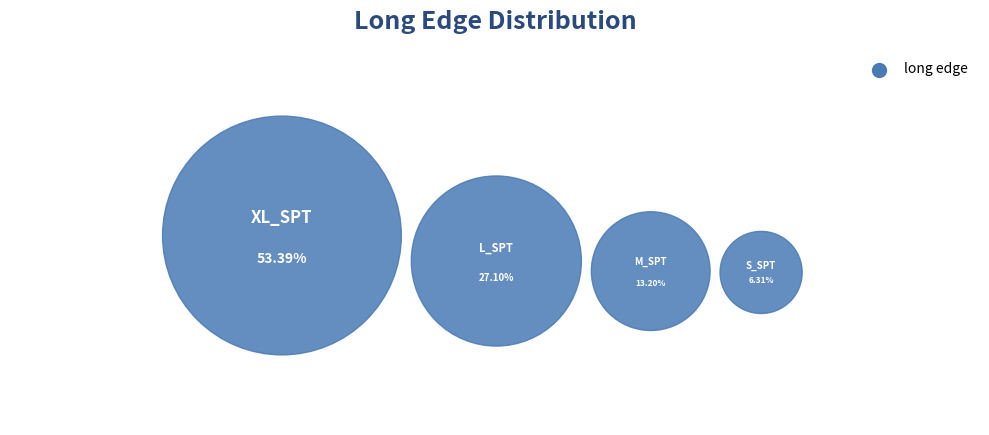

How many segments does this pie chart have?

4